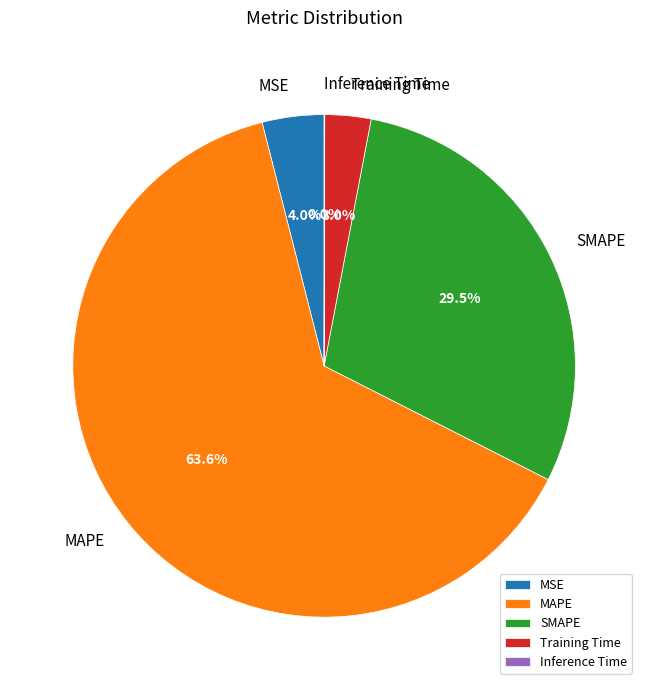

Between SMAPE and MSE, which is larger?

SMAPE